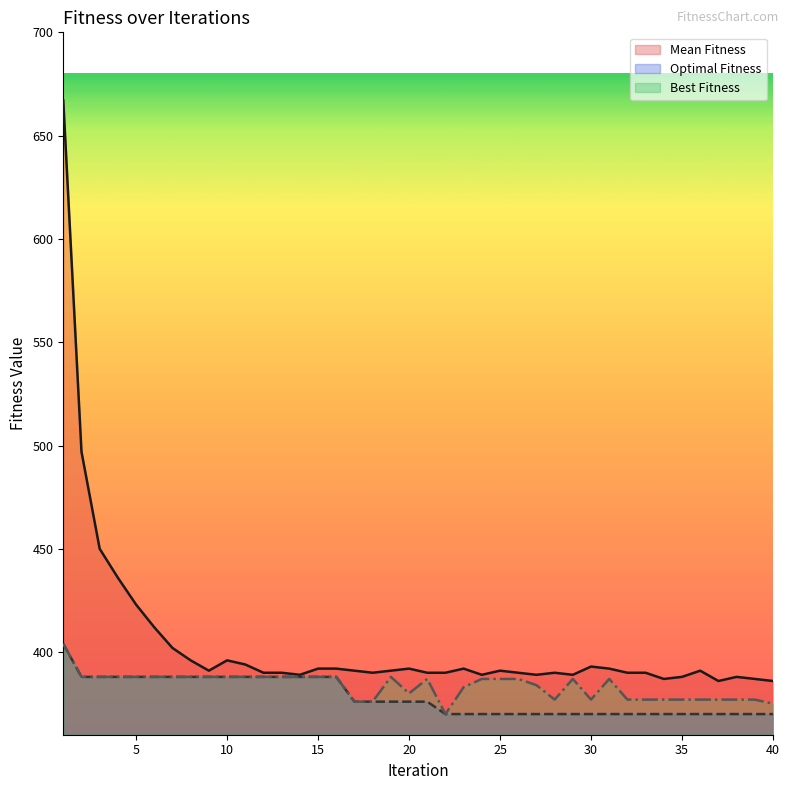

What is the value of the Best Fitness point at the 15th from the left?

388